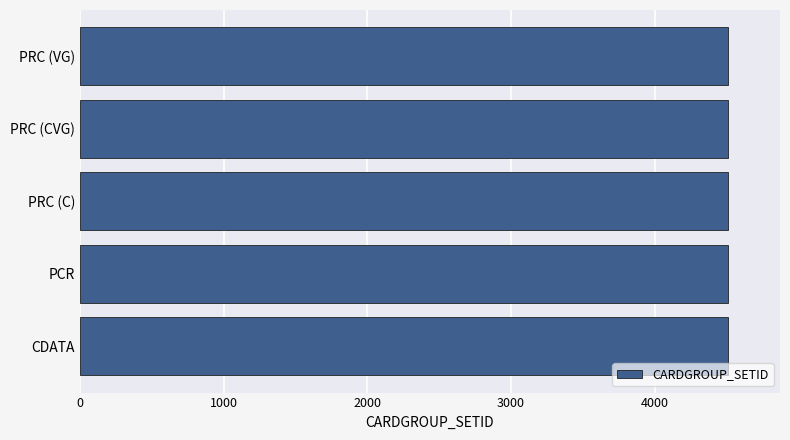

What is the smallest value displayed?

4505